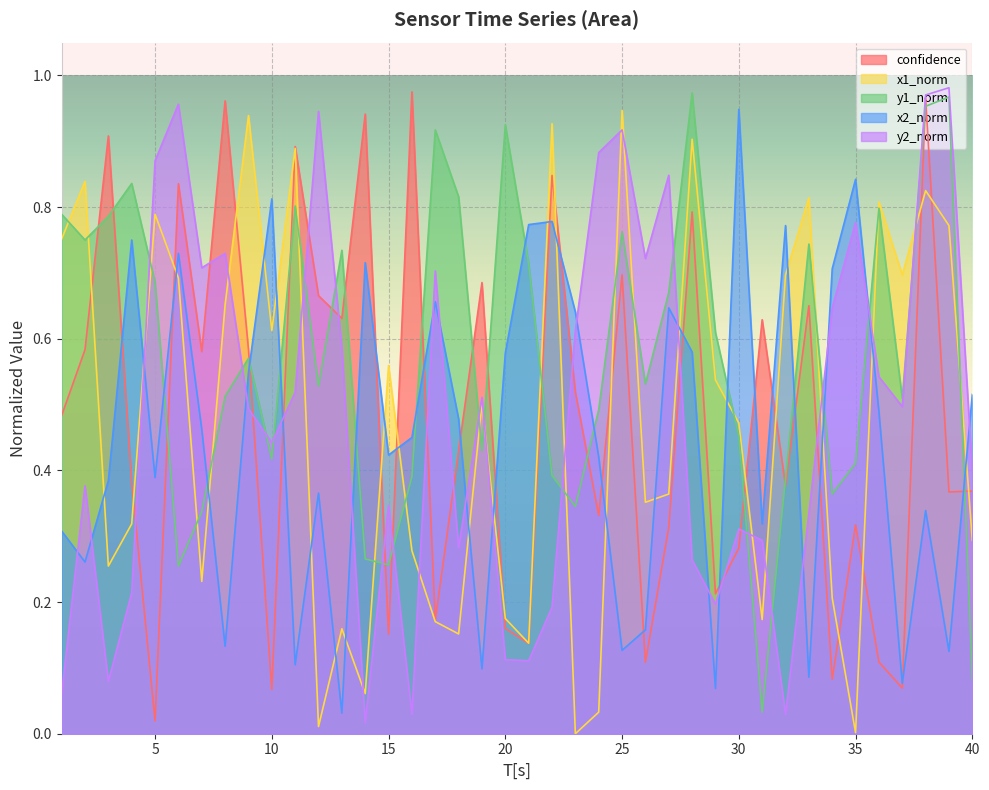

At which category is the sum across all series the highest?

38